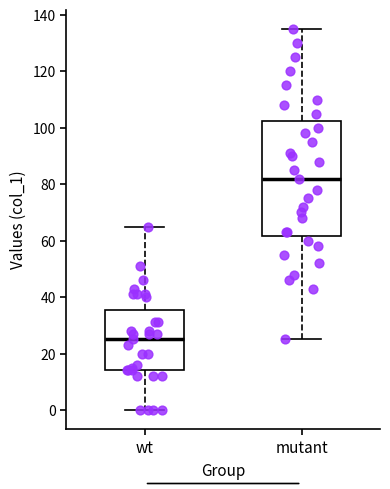

Which box's median line is the highest?

mutant